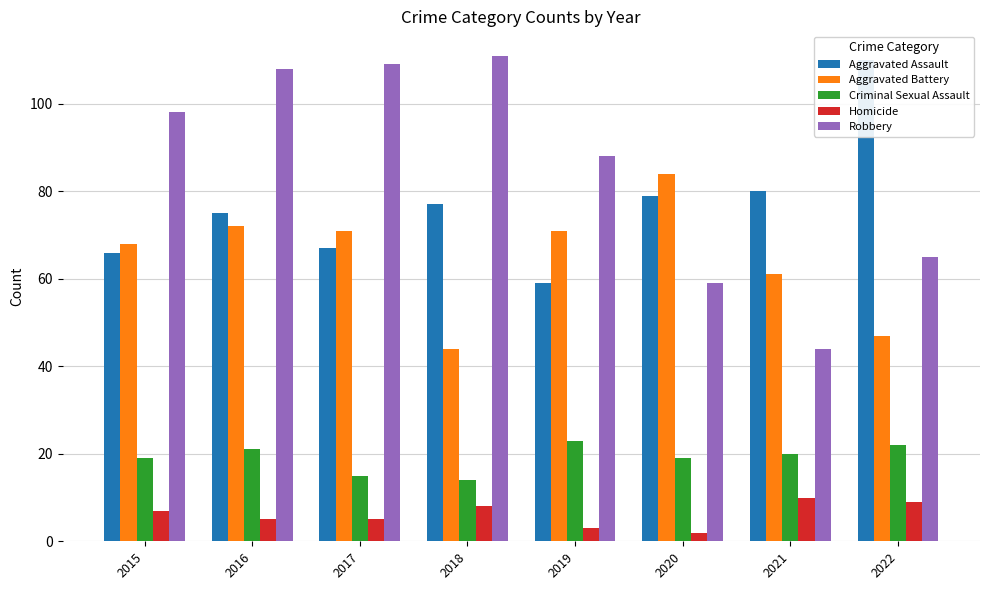

What is the sum of the Homicide values at 2019 and 2015?

10